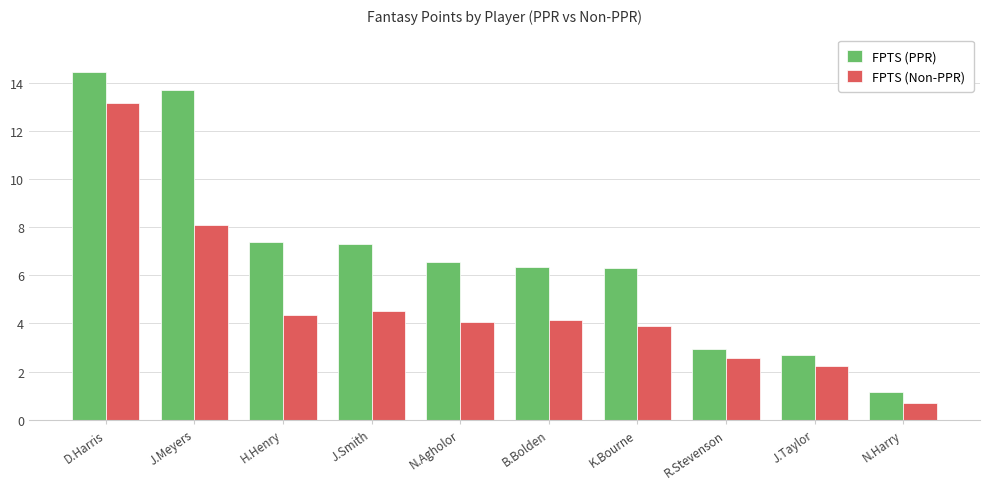

What is the approximate value of FPTS (PPR) at J.Meyers?

13.7